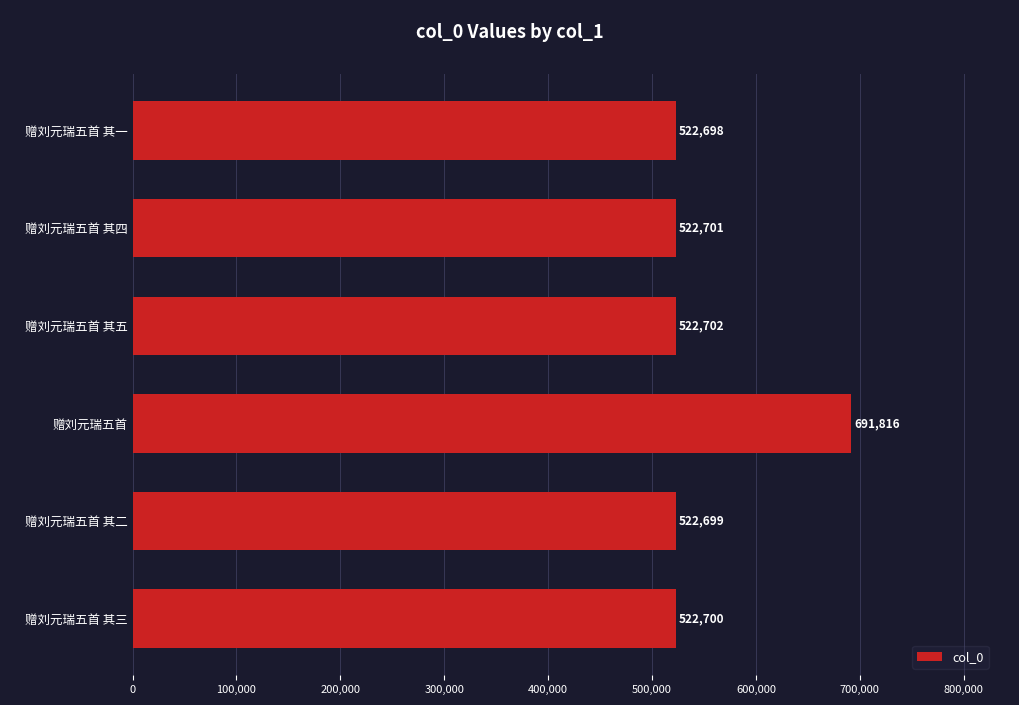

What is the minimum value shown in the chart?

522698